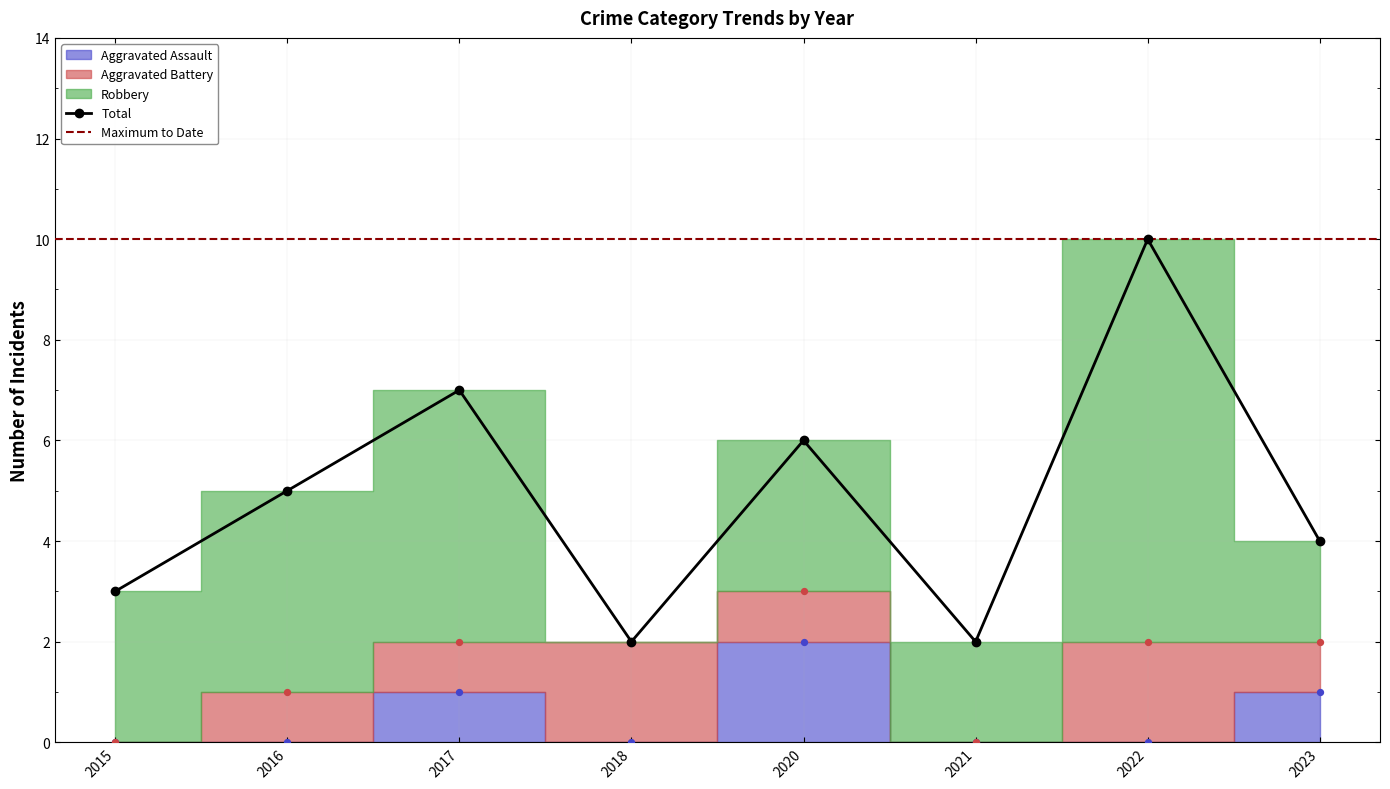

Which series has the largest total across all categories?

Total